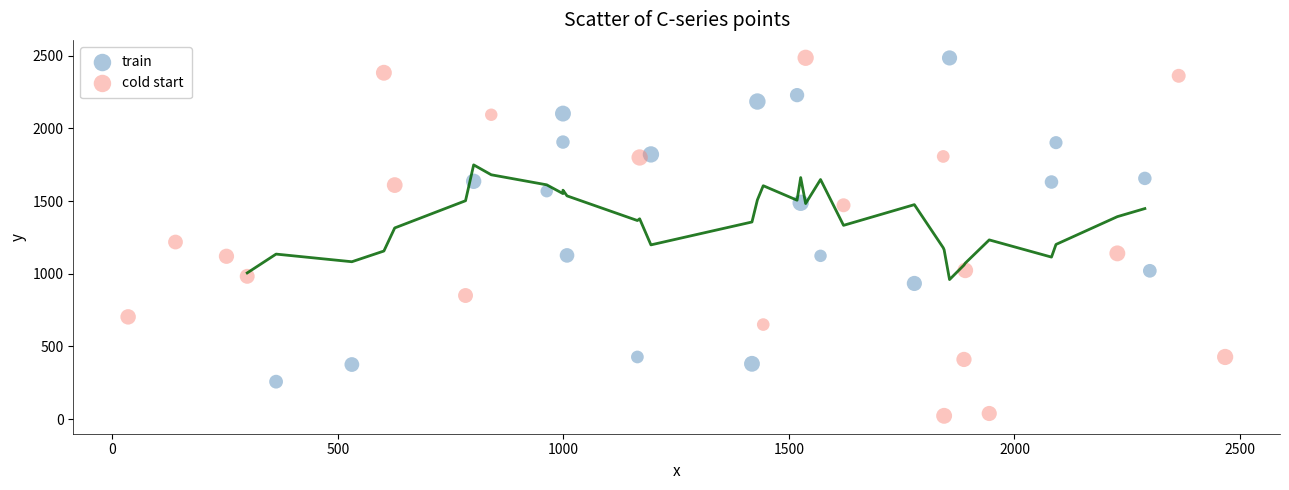

Which series has the largest Y range (max minus min)?

cold start